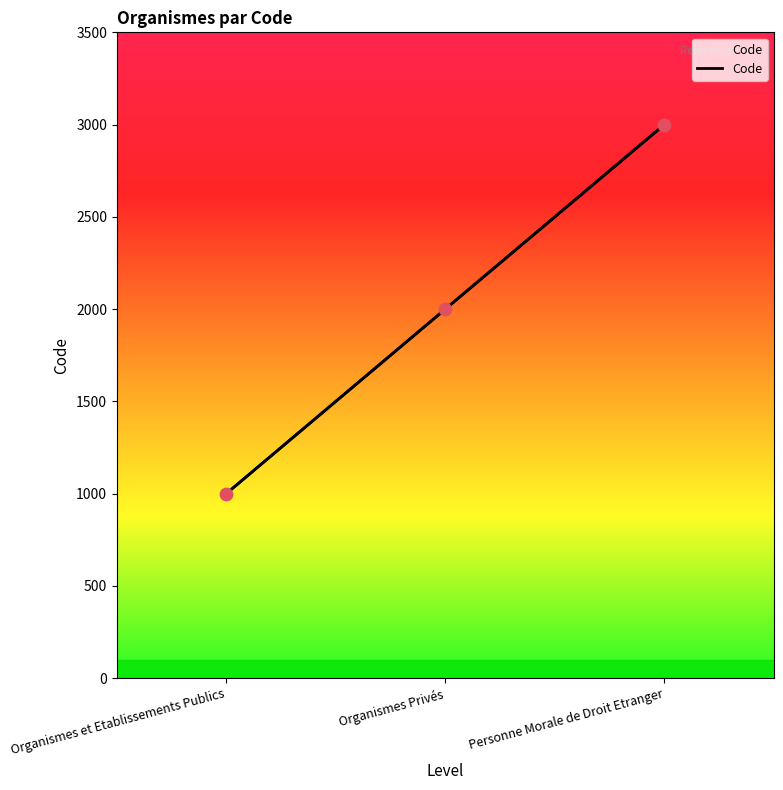

Approximately how many times larger is the value at Personne Morale de Droit Etranger compared to Organismes Privés?

1.5